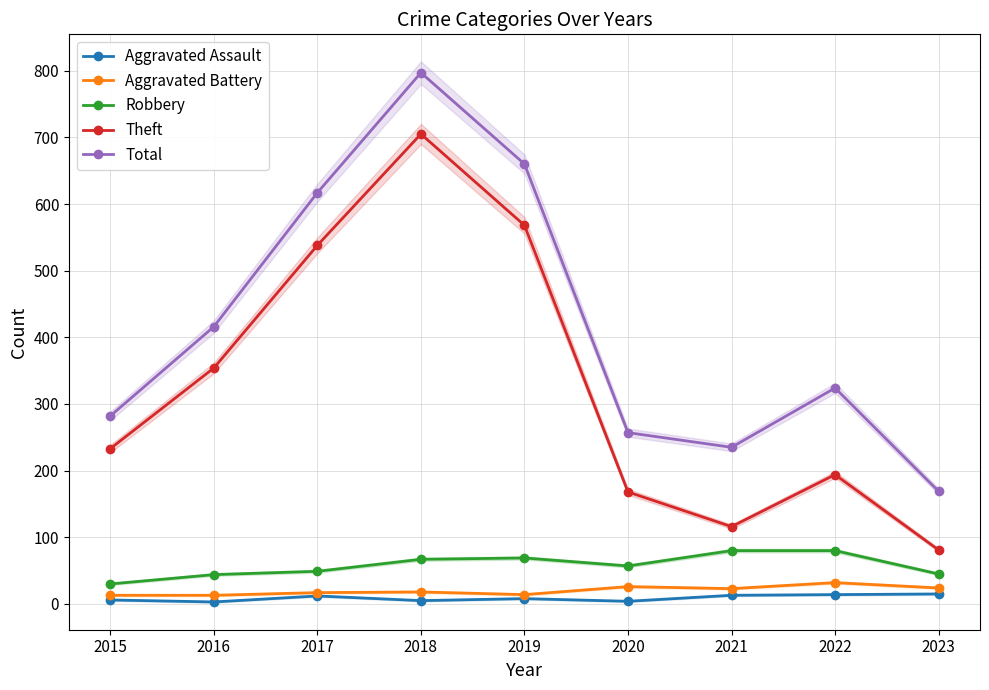

Where is the first local minimum for Total?

2021